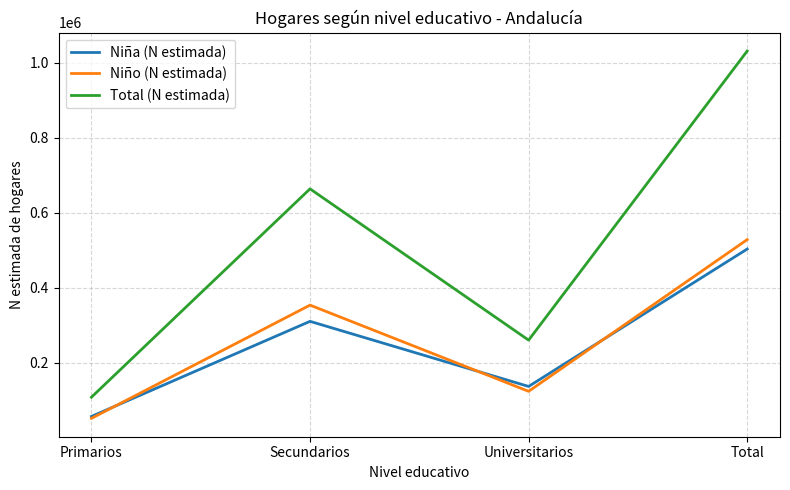

The Niña (N estimada) series shows 136581 at Universitarios. True or false?

True